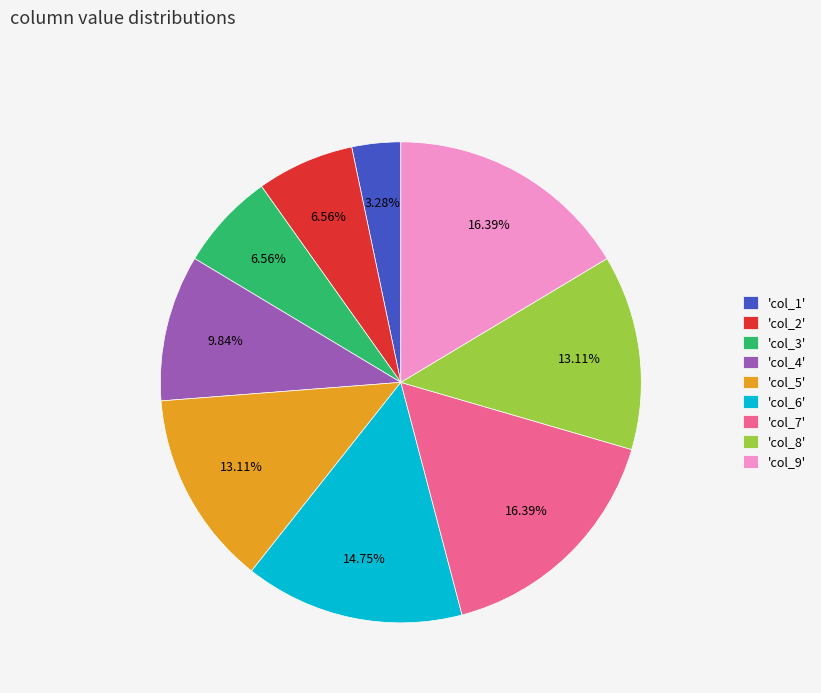

Is 'col_2' the majority of the pie?

No